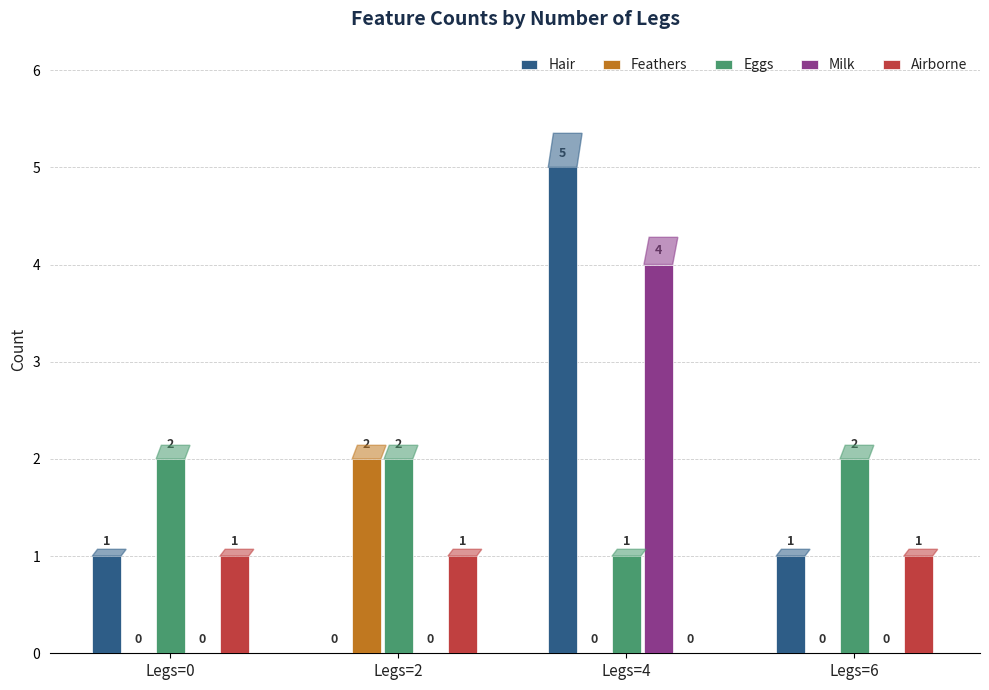

How many Feathers values are between 0 and 2?

4